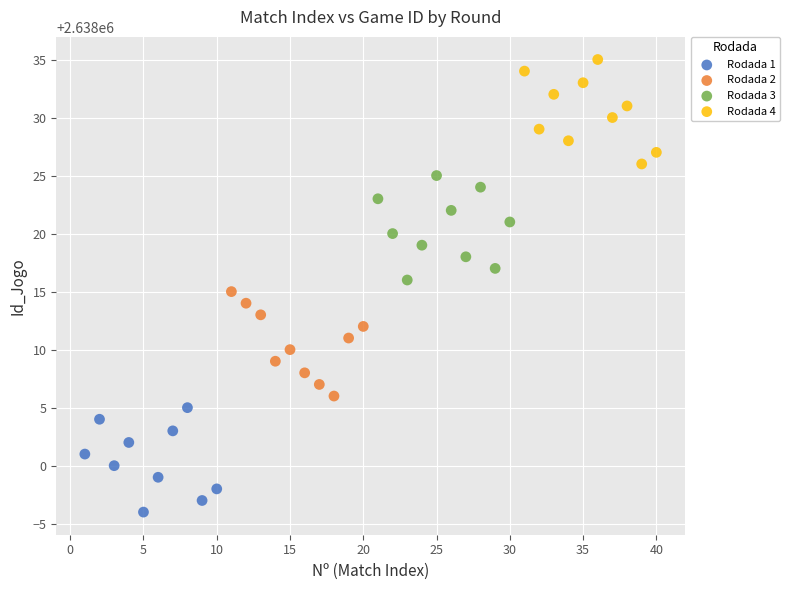

Which series reaches the maximum Y coordinate?

Rodada 4